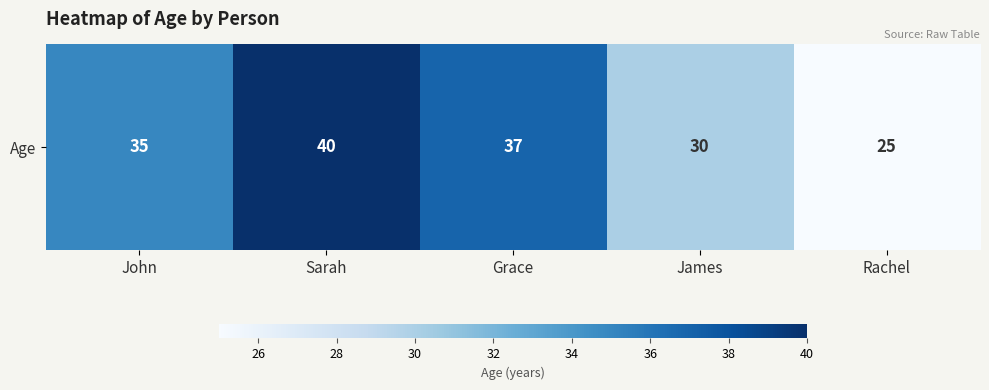

Which has a higher value, James or Sarah?

Sarah